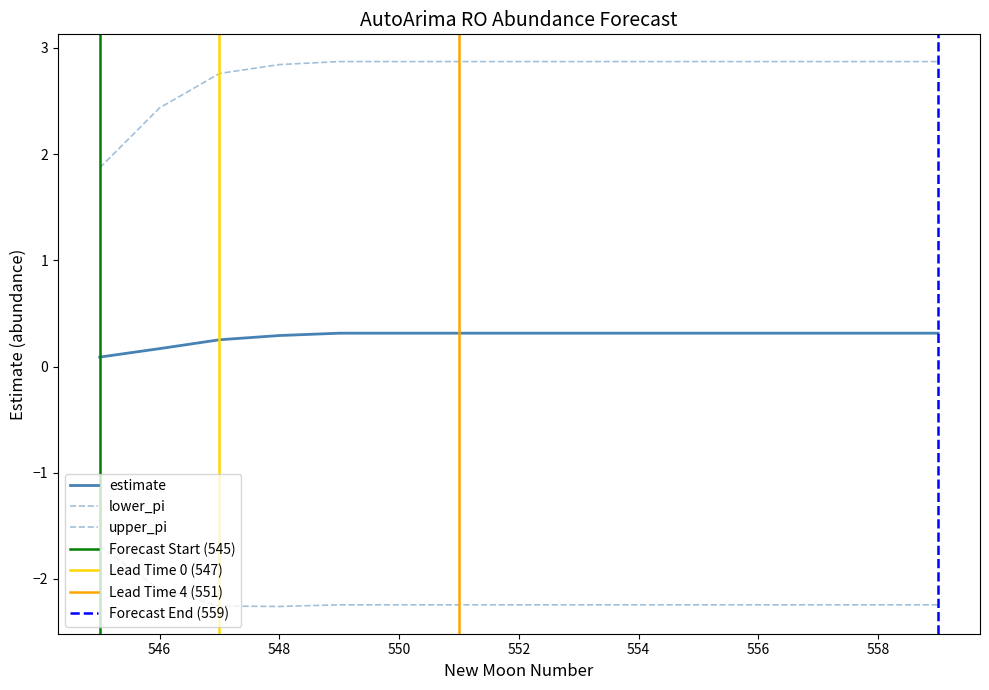

Rank the series at 549 from highest to lowest value.

upper_pi, estimate, lower_pi